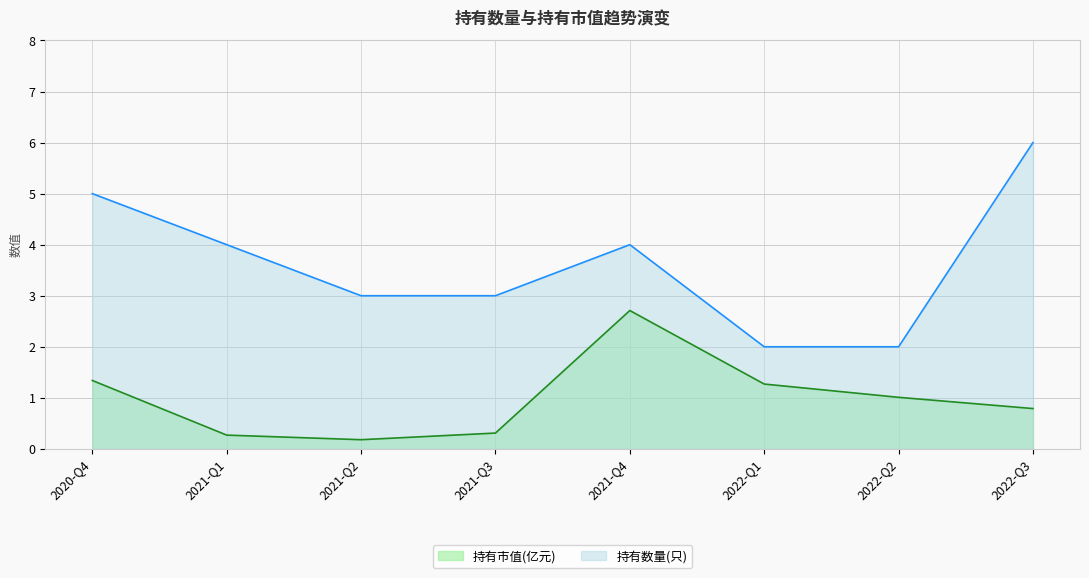

Where does the 持有数量(只) series first go above 4?

2020-Q4